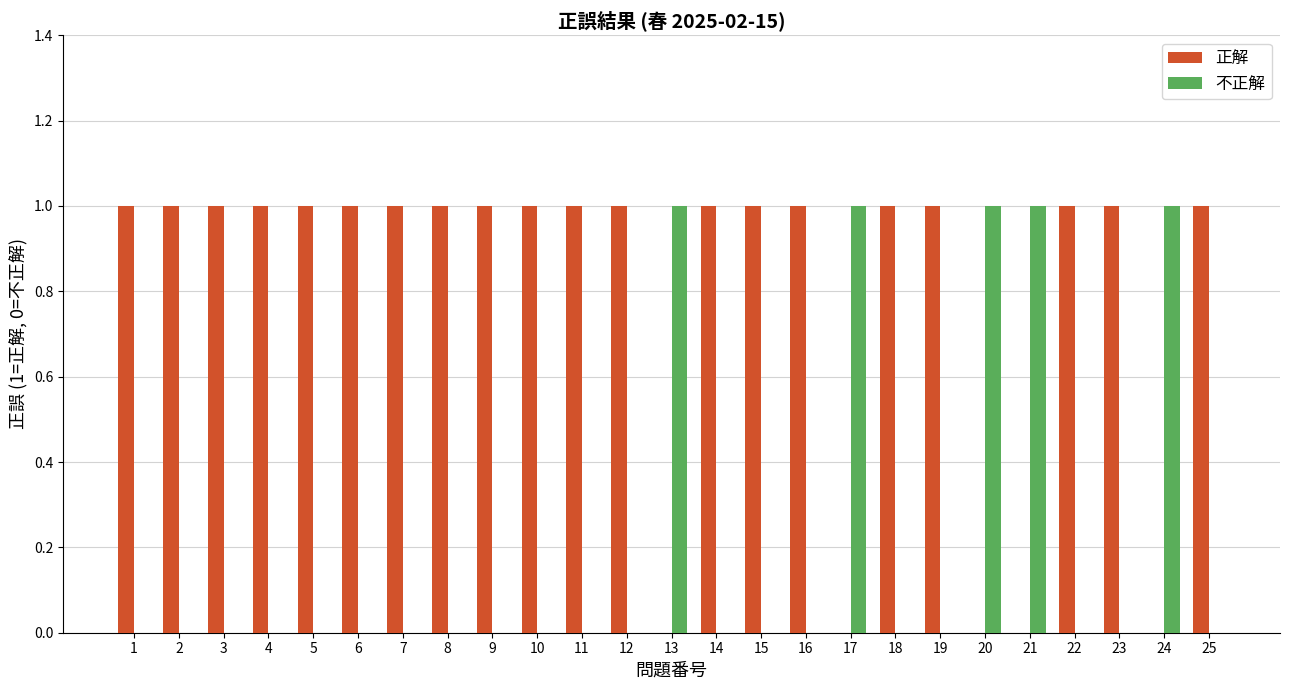

True or false: 正解 has a value of 1 at 11.

True